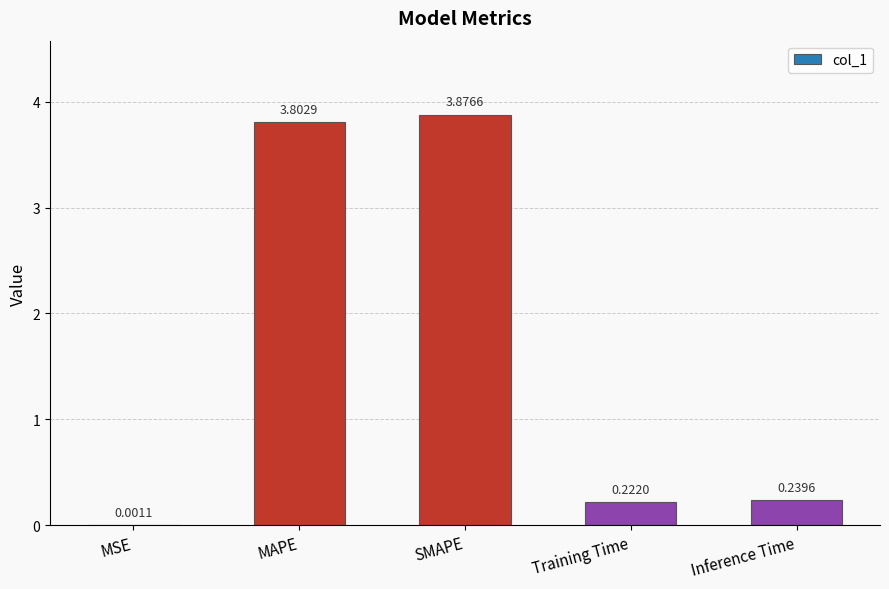

What is the sum of the values at Inference Time and SMAPE?

4.1